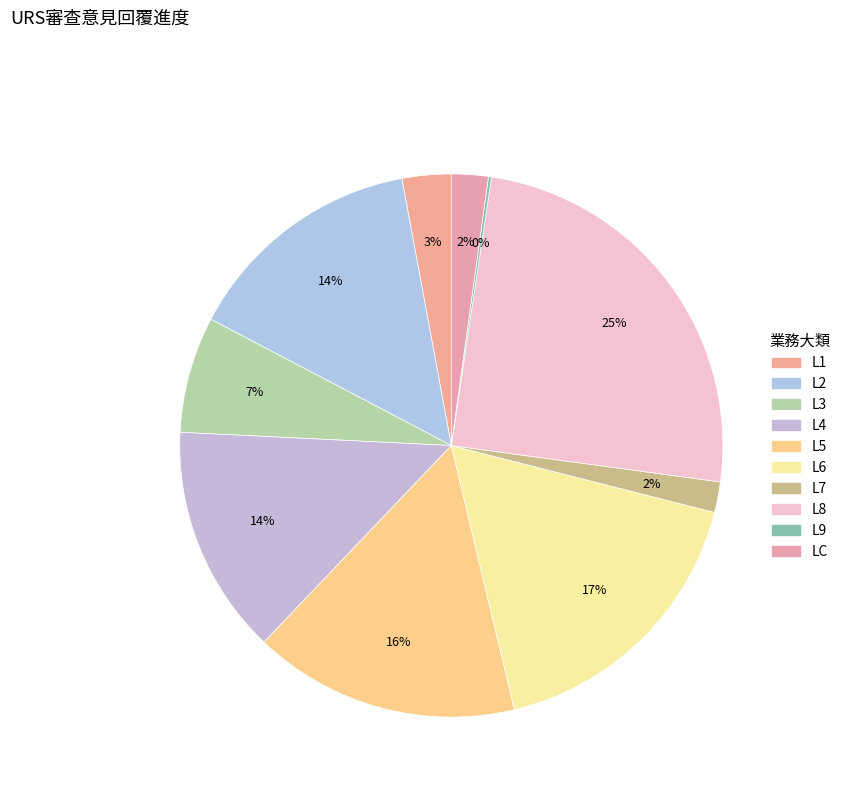

What is the largest slice in the pie chart?

L8